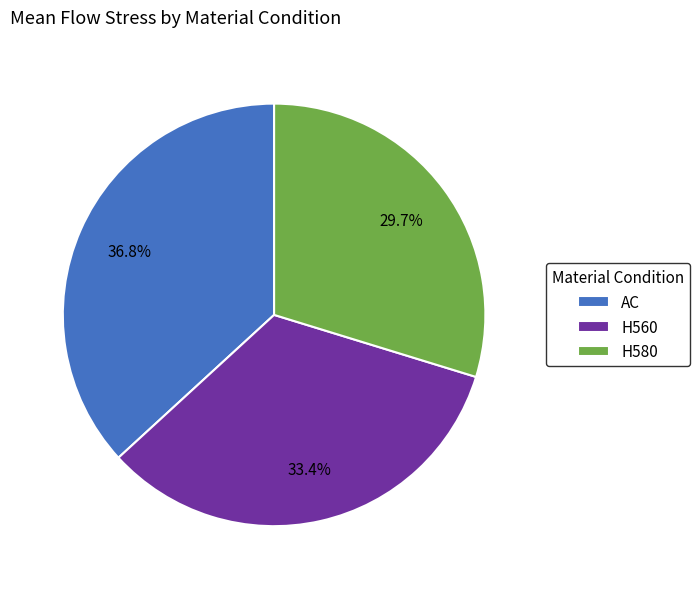

Which category has the biggest portion of the pie?

AC